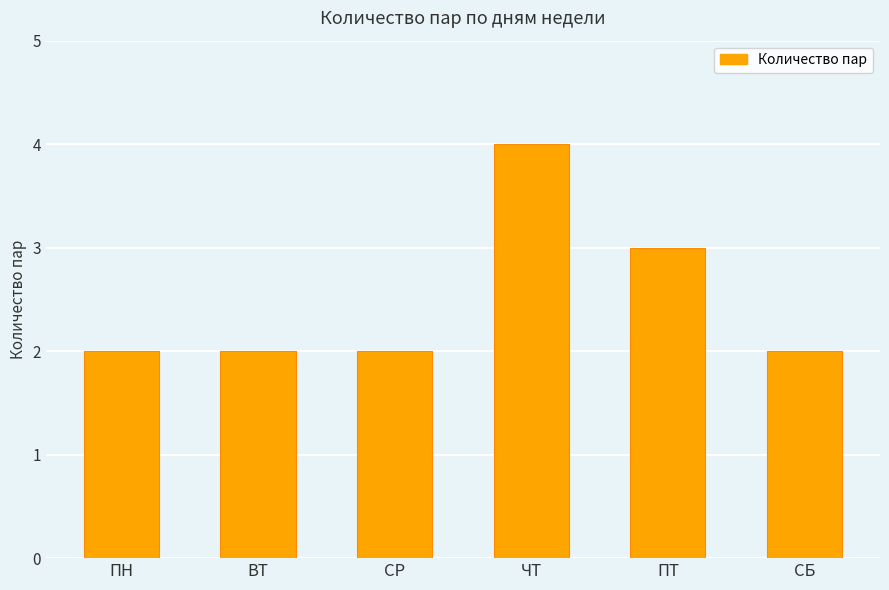

What is the change in value from ПН to ПТ?

+1